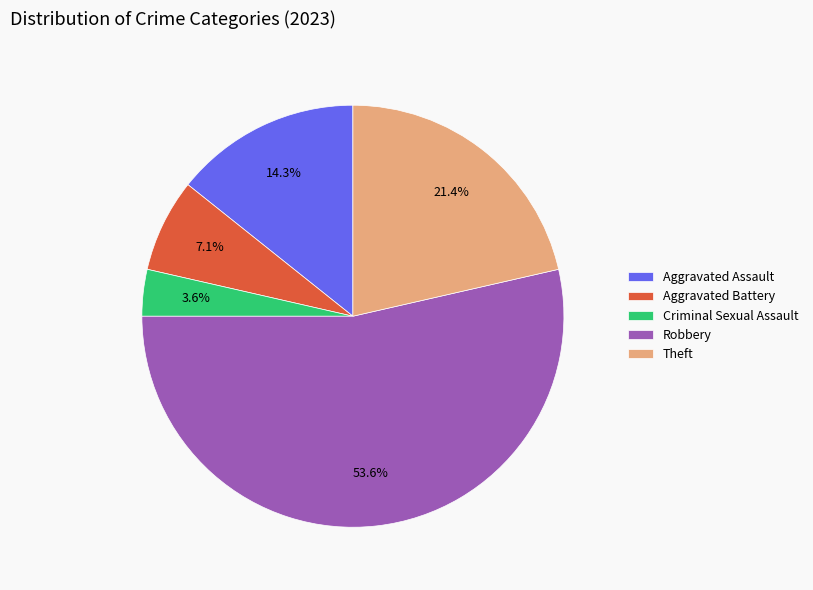

Which has a higher value, Aggravated Assault or Robbery?

Robbery